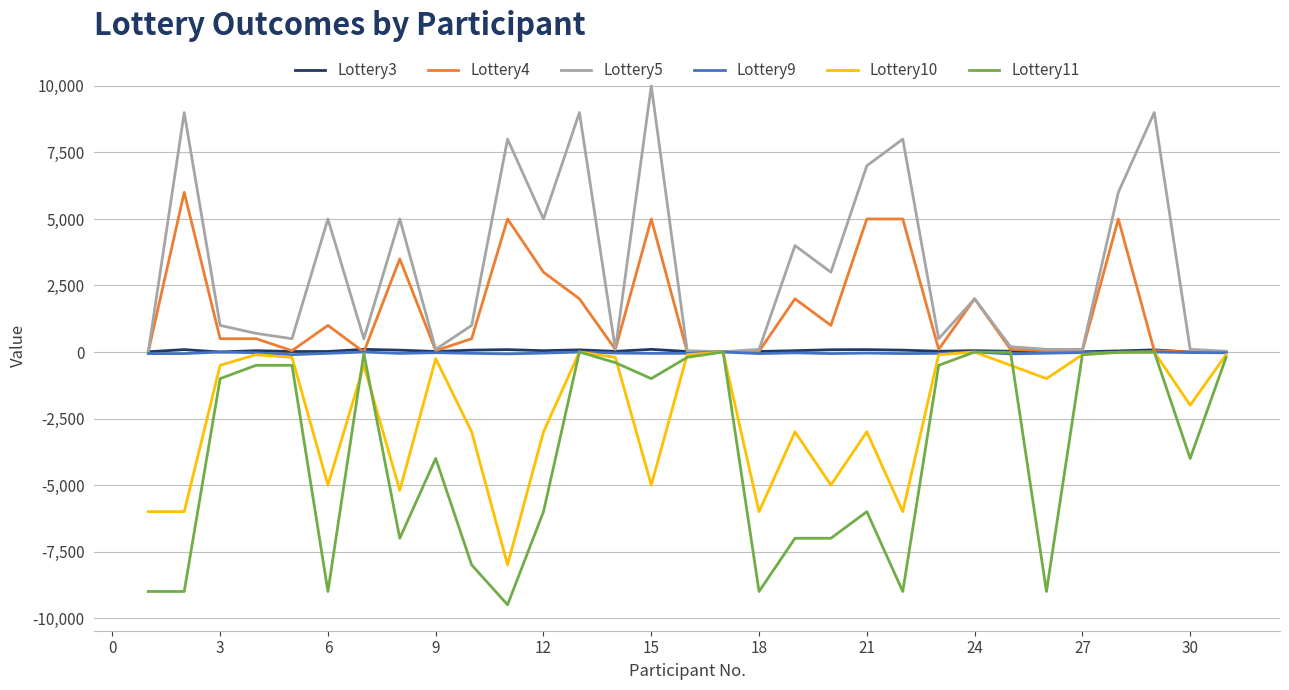

Which series has the largest total across all categories?

Lottery5